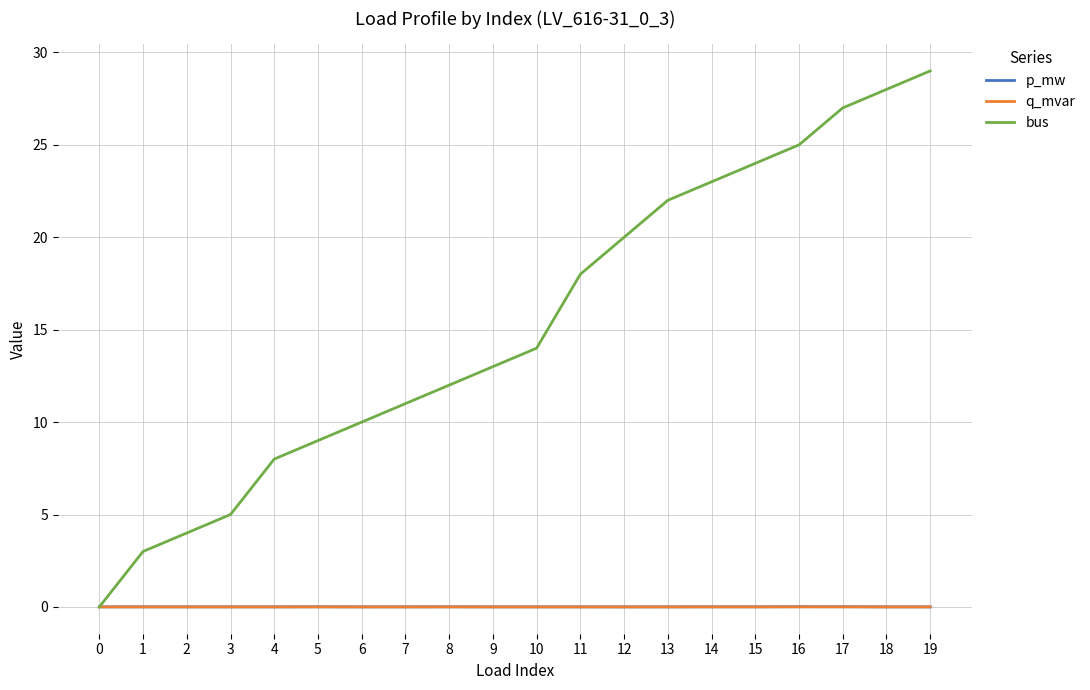

What is the sum of the bus values at 0 and 5?

9.0